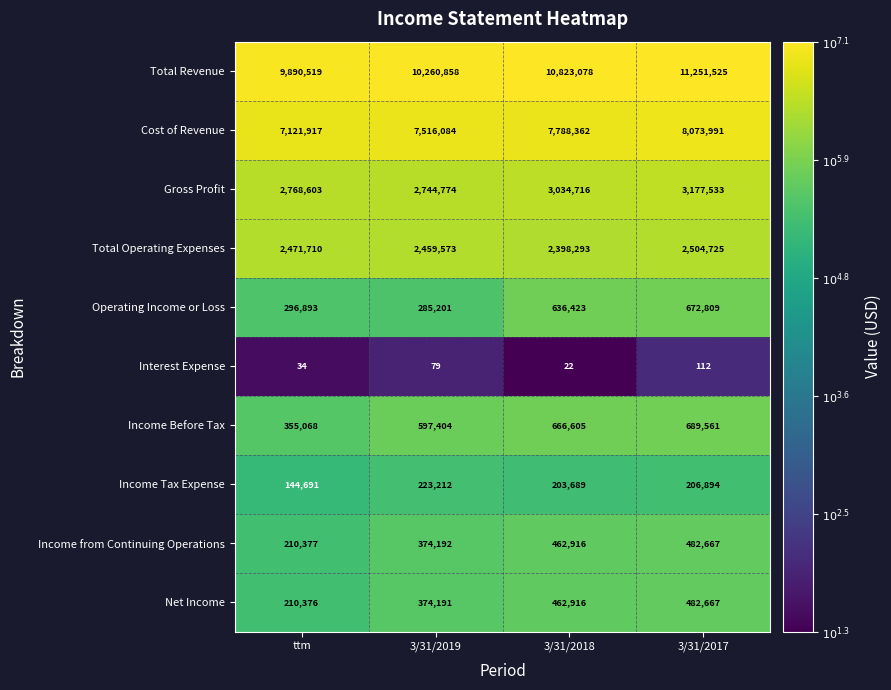

At which label does Total Operating Expenses reach its peak?

3/31/2017